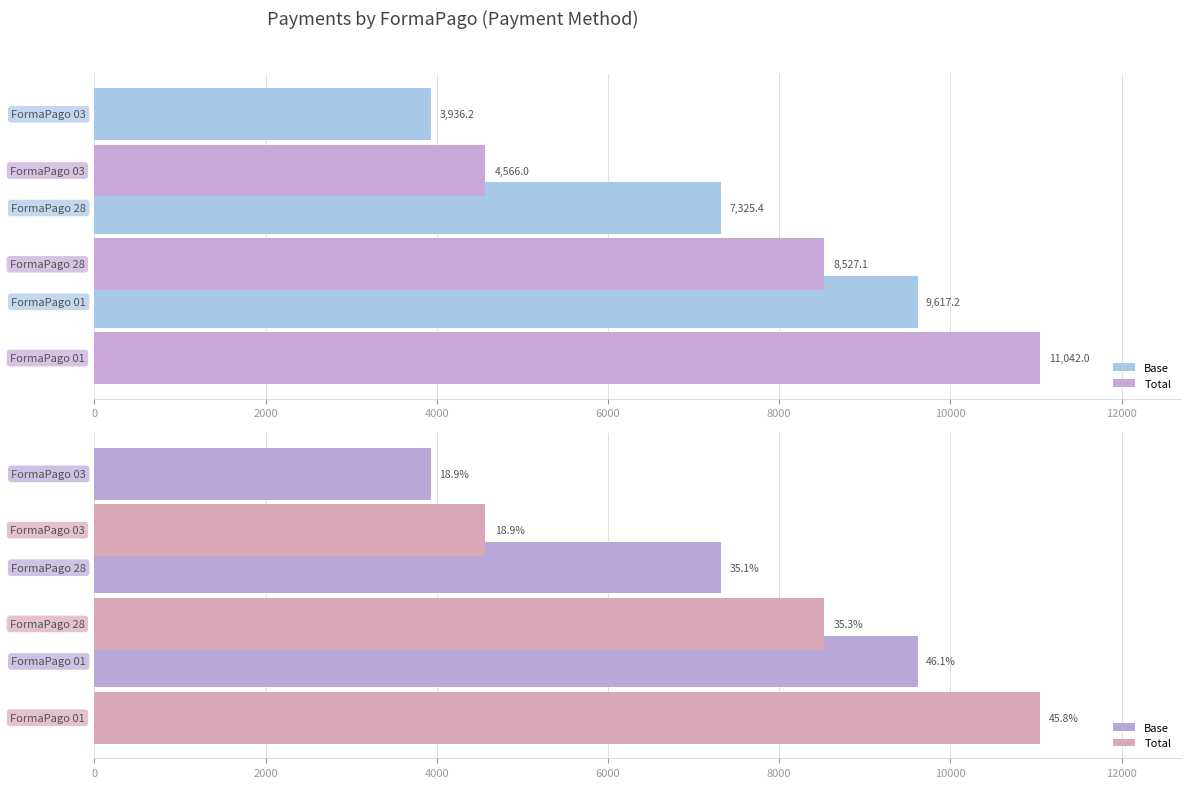

Reading left to right, list all the values displayed in this chart.

Base: 9617.2	7325.4	3936.2
Total: 11042.0	8527.1	4566.0